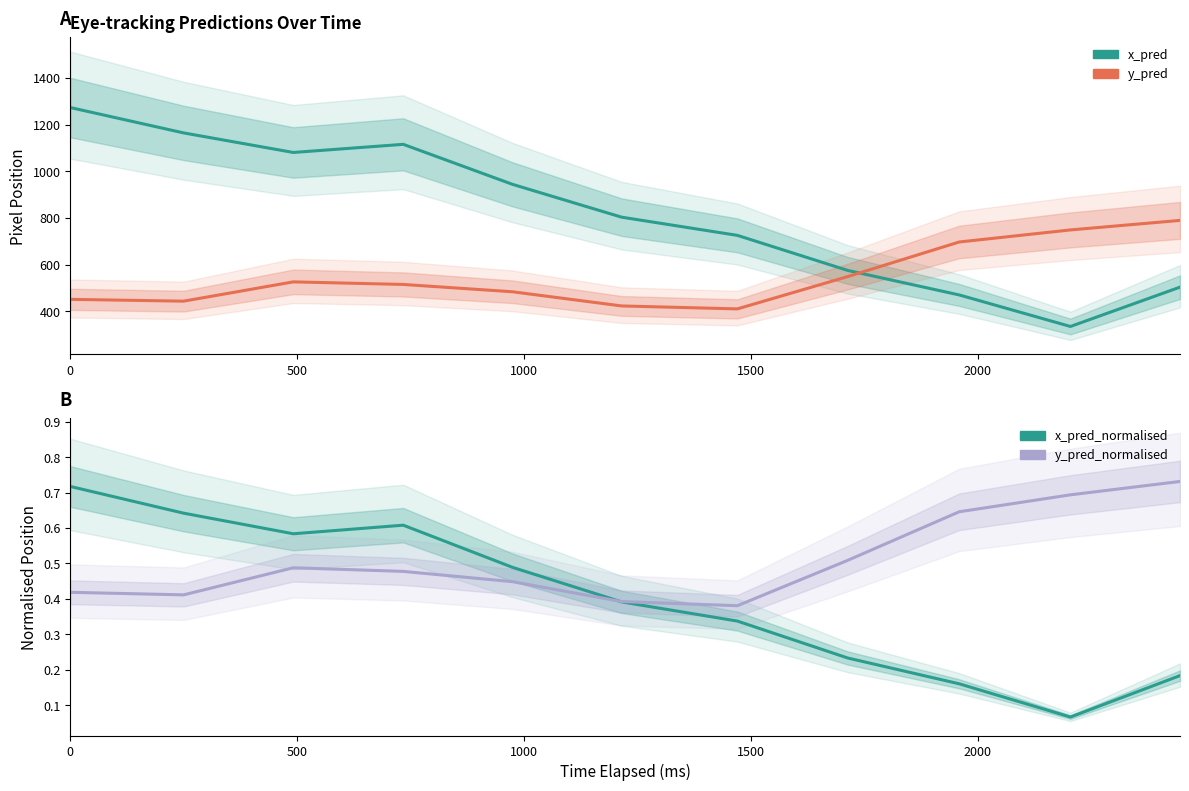

What is the value of the x_pred_normalised point at the 1st from the left?

0.7